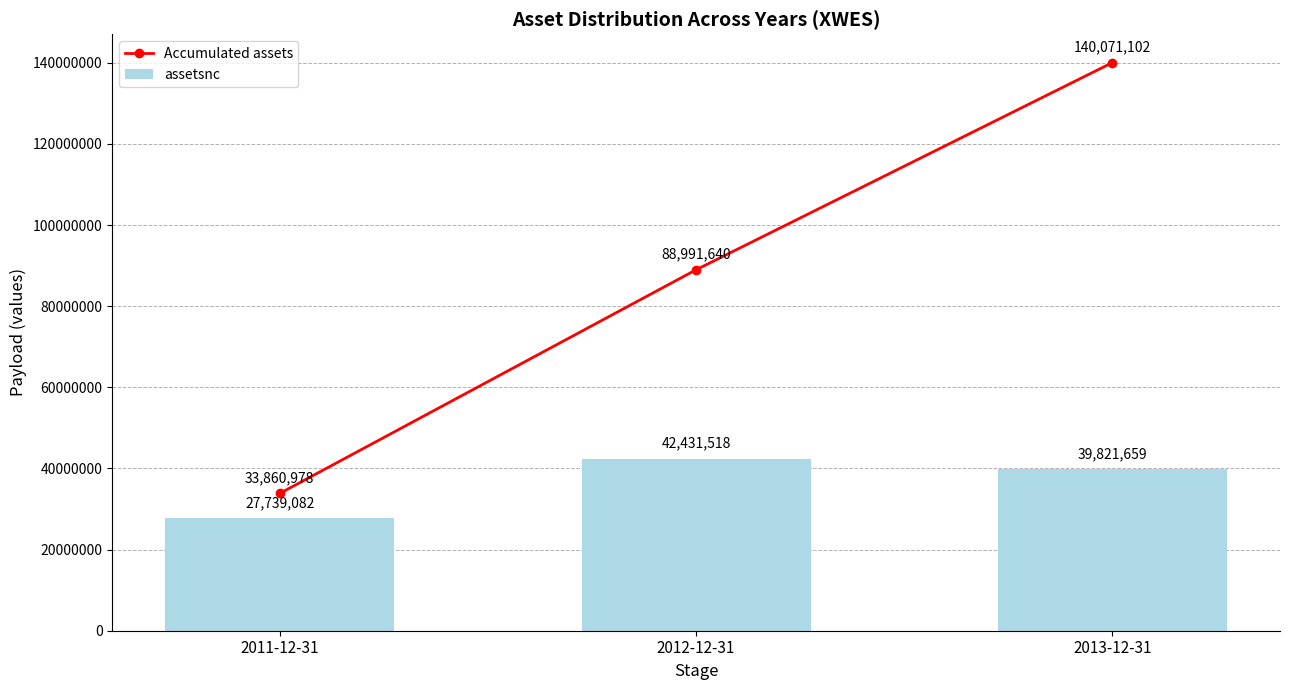

Which category has the lowest value in the assetsnc series?

2011-12-31